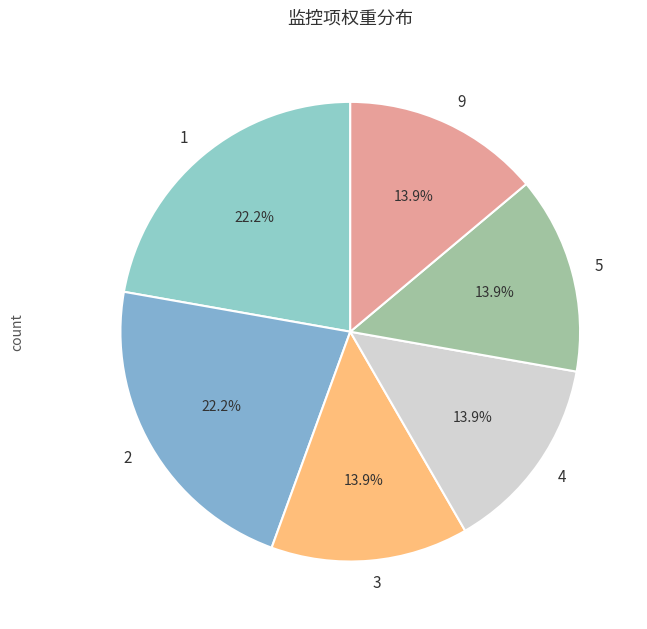

What percentage is the 2 slice, to the nearest percent?

22%